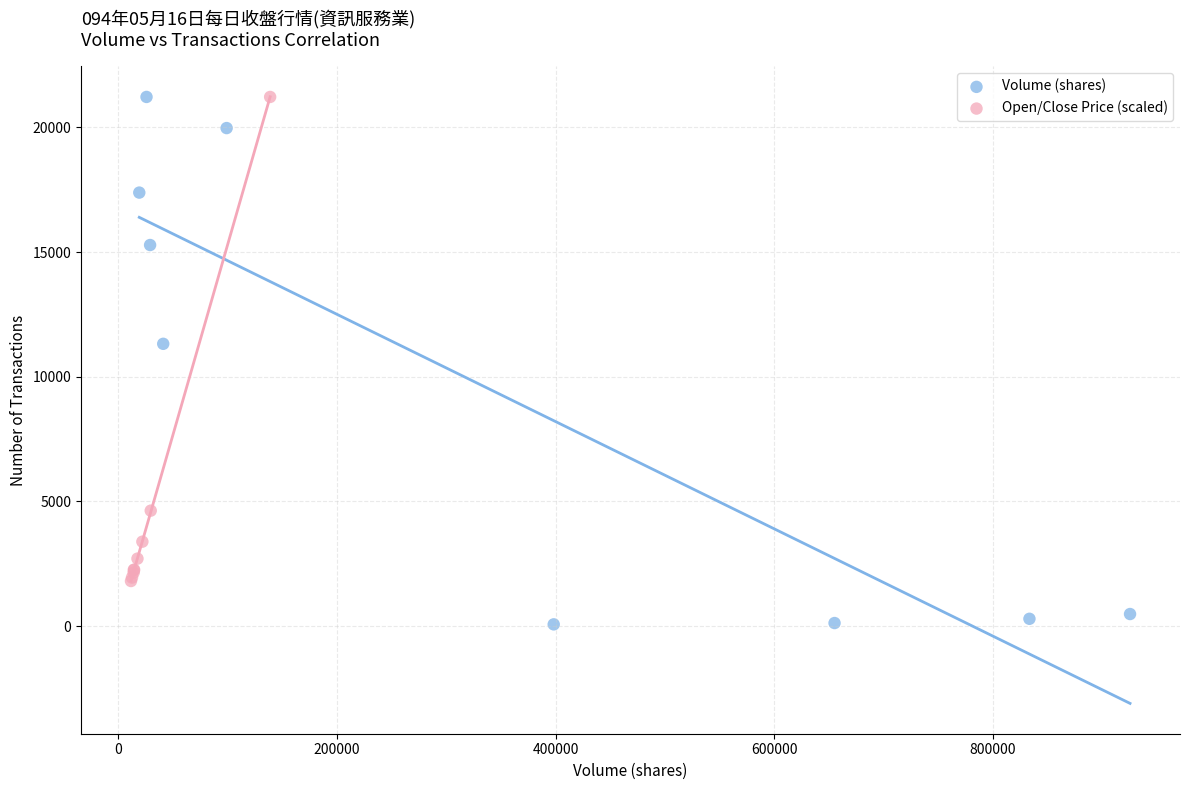

Which series contains the lowest Y value?

Volume (shares)